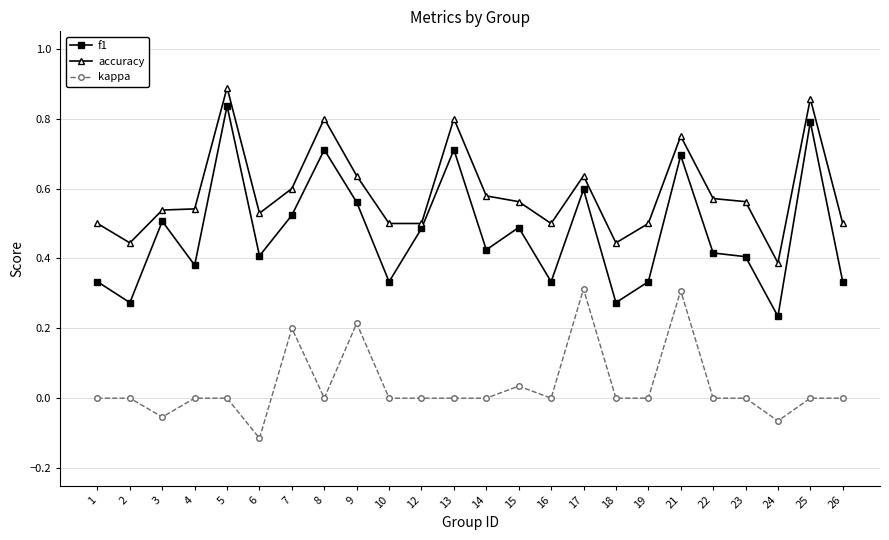

At which category does f1 reach its first local peak?

3